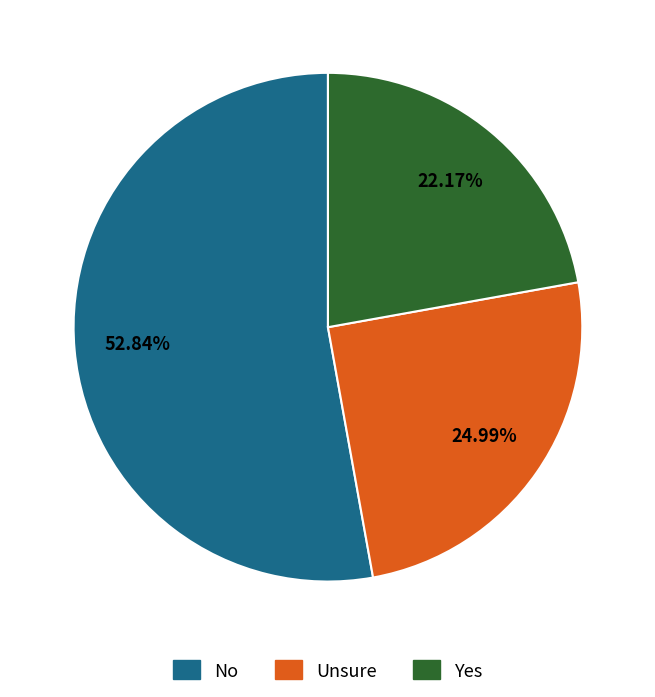

Does any single category account for the majority?

Yes